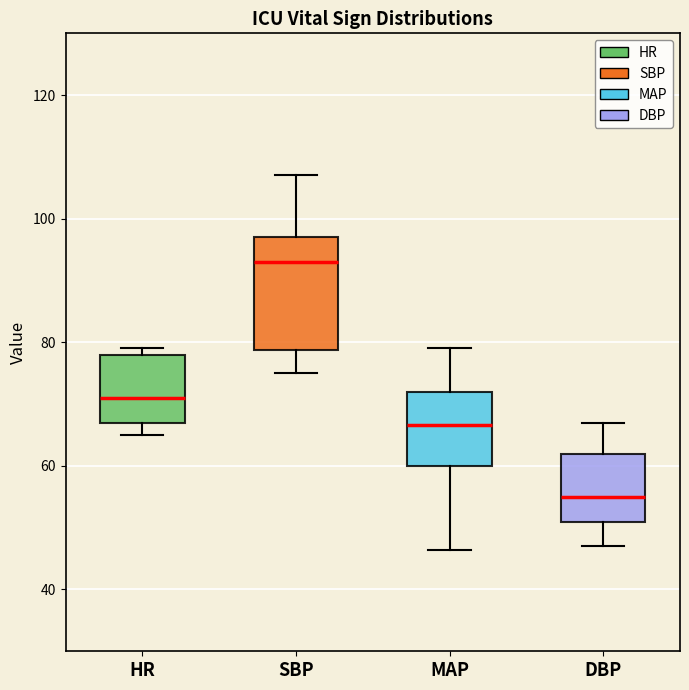

Which box's median line is the highest?

SBP